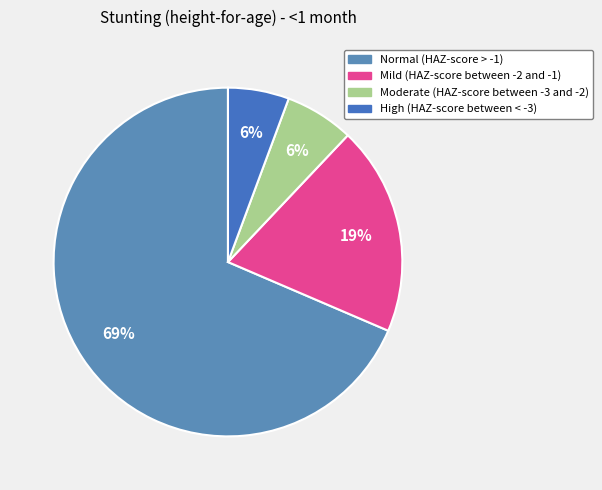

To the nearest percent, what percentage of the pie is Moderate (HAZ-score between -3 and -2)?

6%